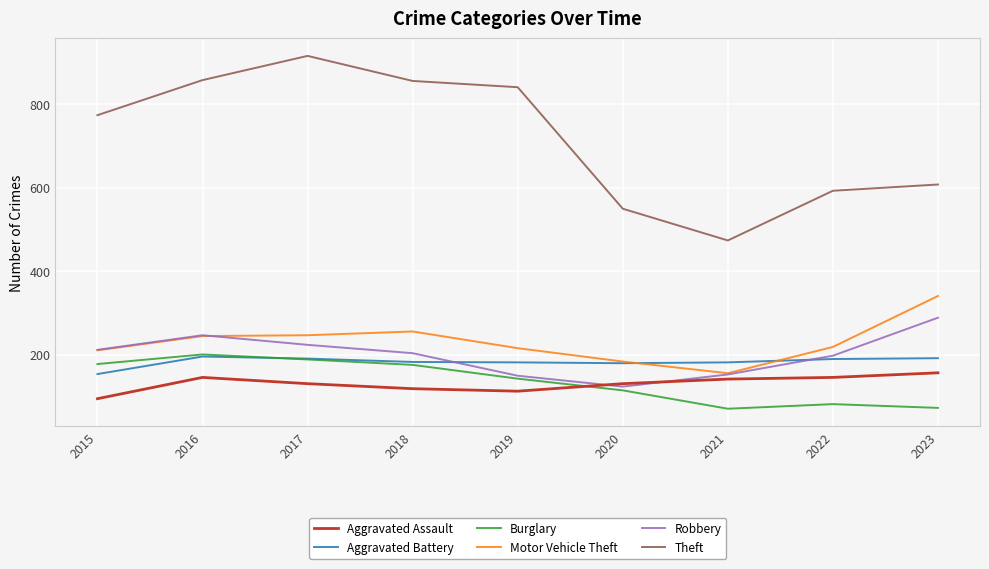

Which series has the largest range (max minus min)?

Theft